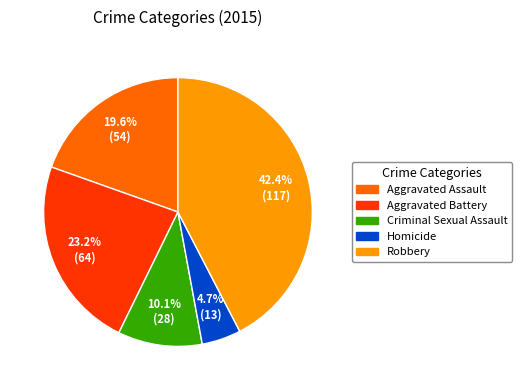

Rank the categories by value from highest to lowest.

Robbery, Aggravated Battery, Aggravated Assault, Criminal Sexual Assault, Homicide